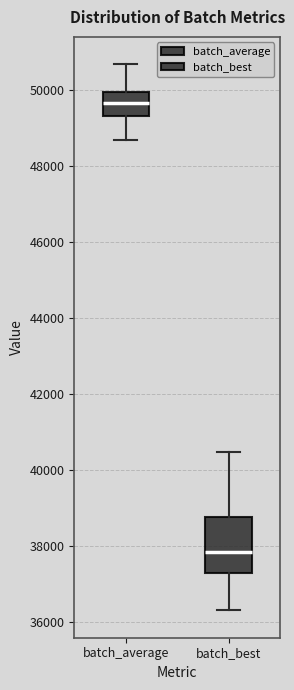

Where does the lower whisker of the box for batch_best end on the y-axis? The values are not printed on the chart, so give them approximately, as read against the axis.

36400